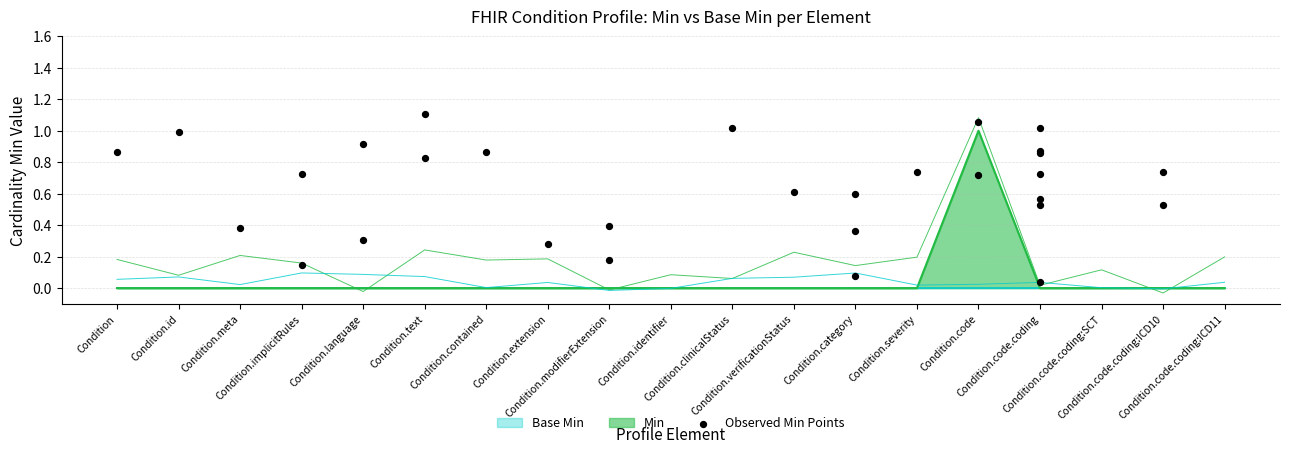

Which has a higher value, Condition.text or Condition.verificationStatus?

Condition.text